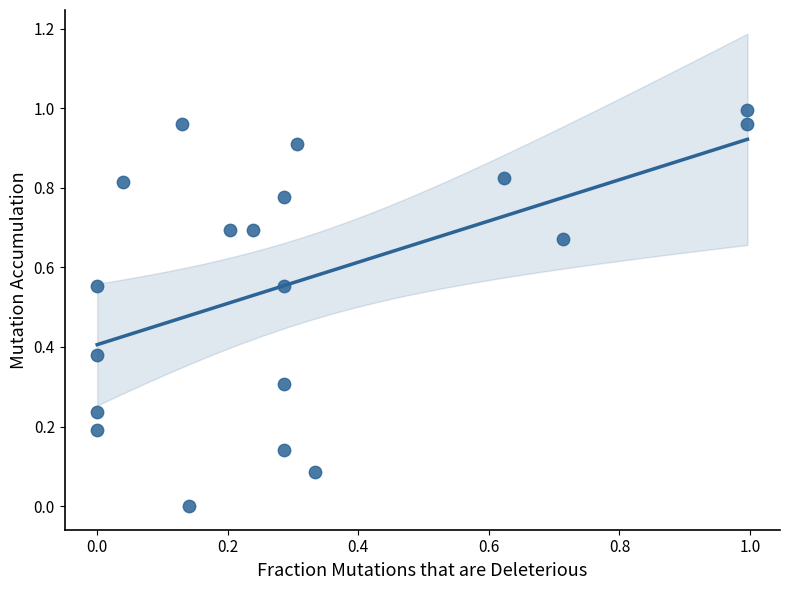

How many points are shown in the scatter plot?

19